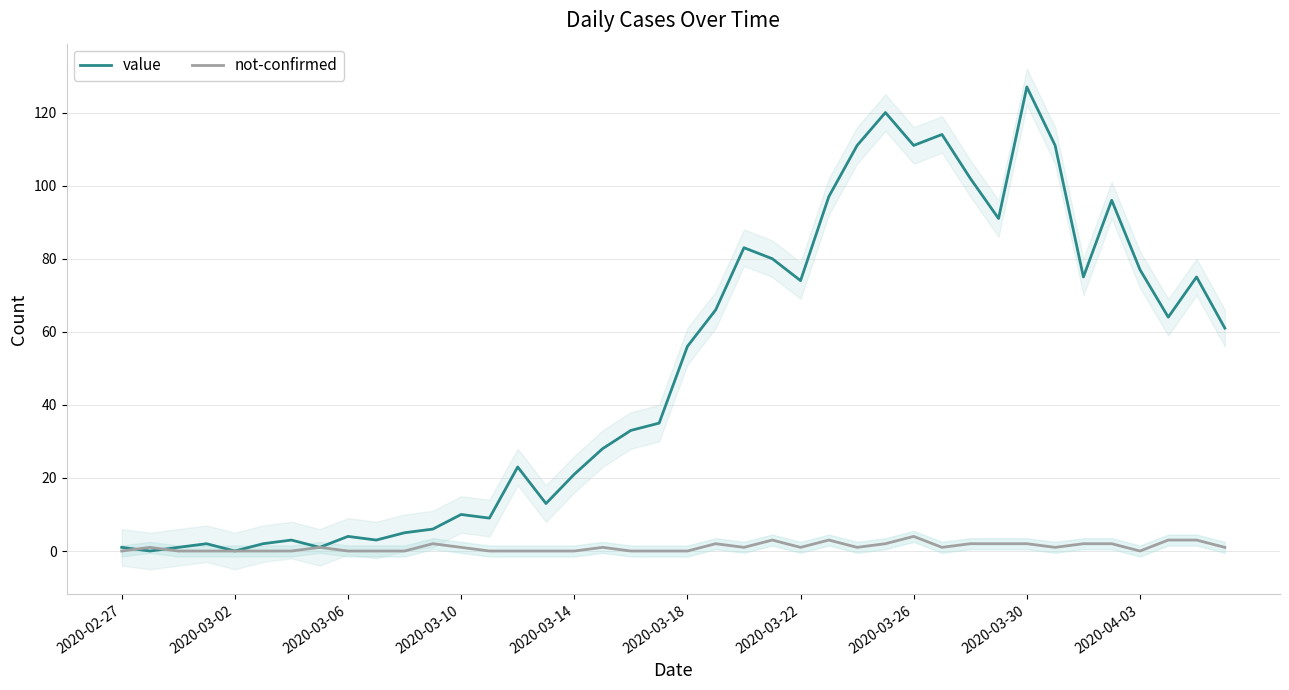

Is it true that not-confirmed equals 2 at 2020-03-30?

True